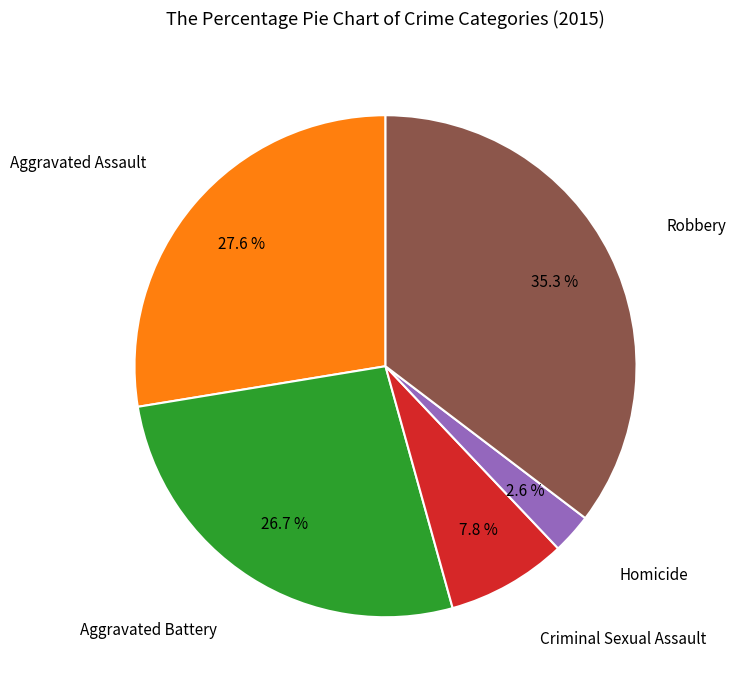

Is there any slice that represents more than half of the pie?

No